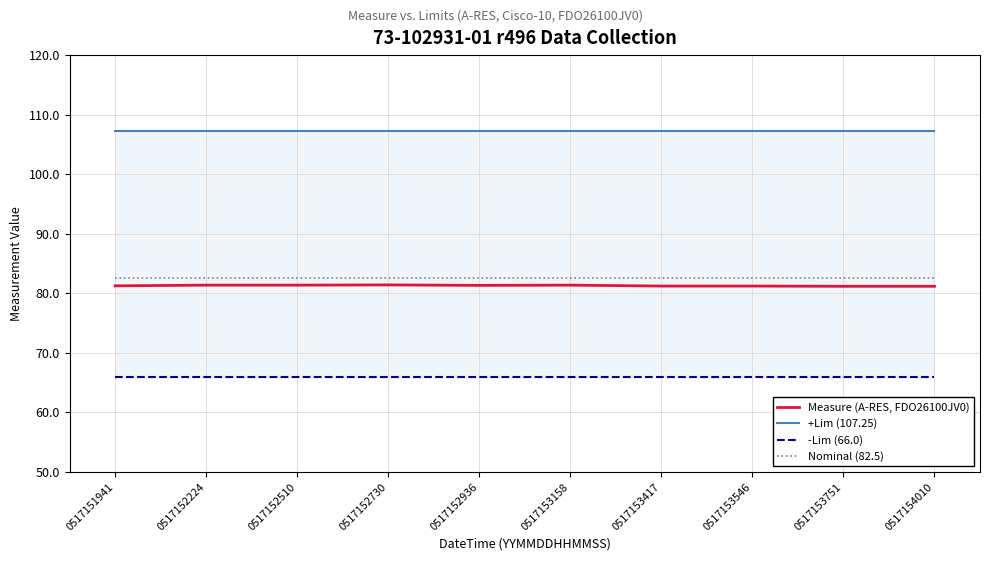

True or false: -Lim (66.0) has a value of 66.0 at 0517153751.

True